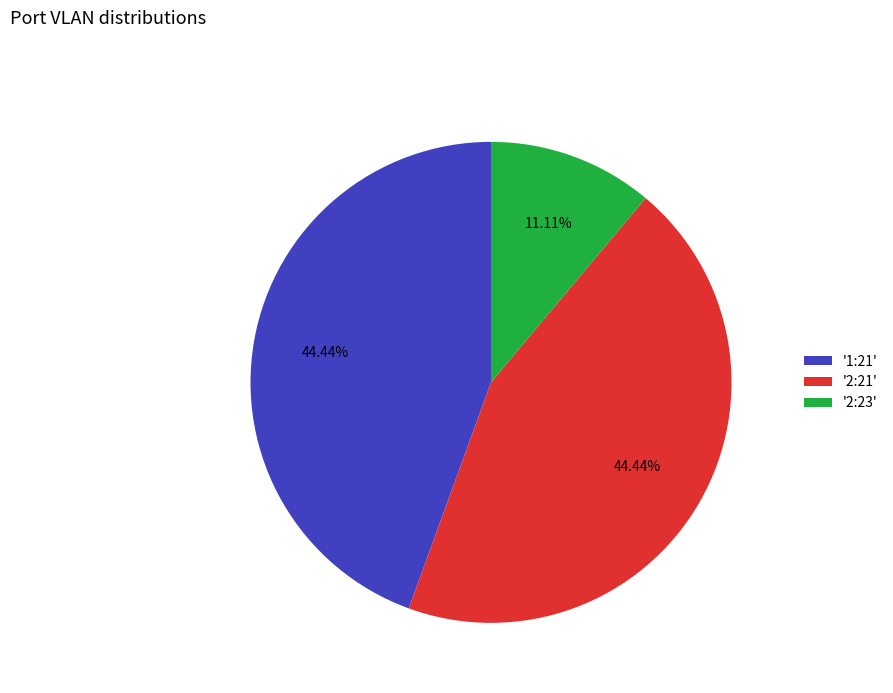

To the nearest percent, what is the average slice percentage?

33%